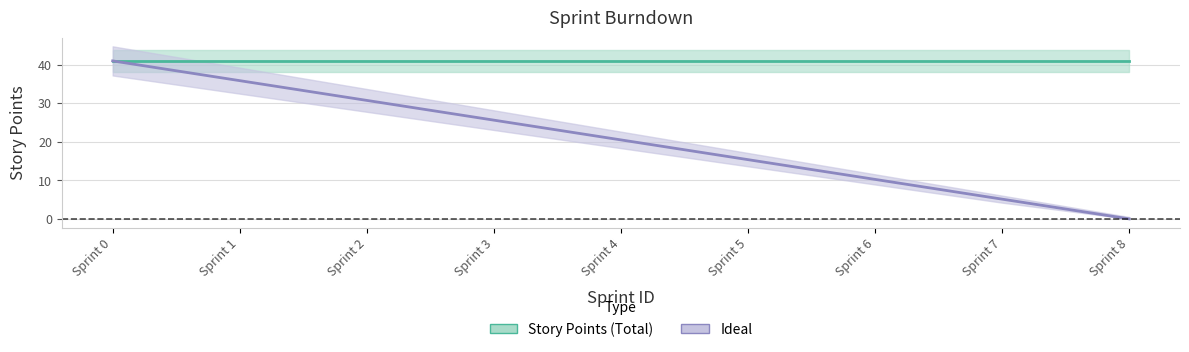

What is the change in value from Sprint 4 to Sprint 6?

-10.2